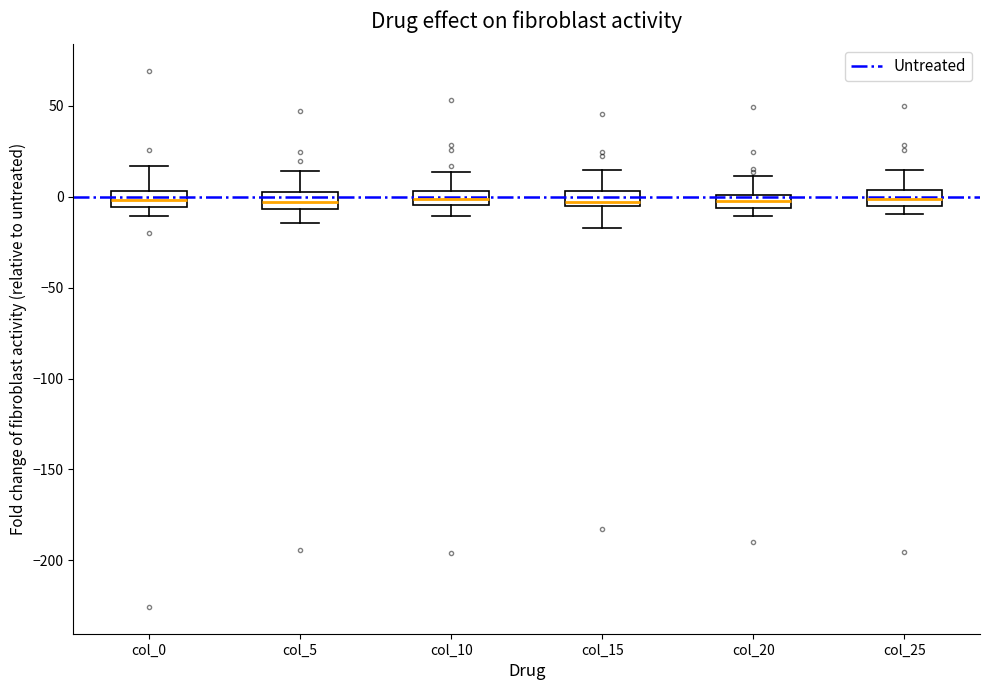

Where is the upper edge of the box for col_15 on the y-axis? The values are not printed on the chart, so give them approximately, as read against the axis.

5